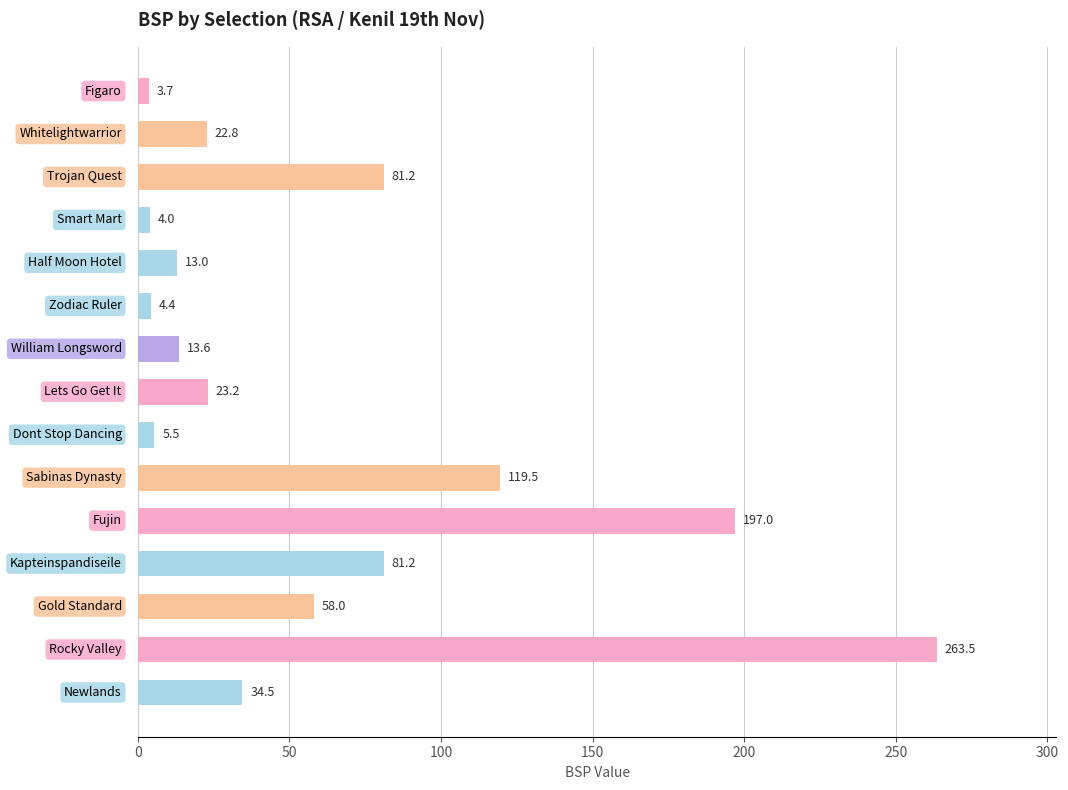

What is the value of the 15th bar from the top?

34.5